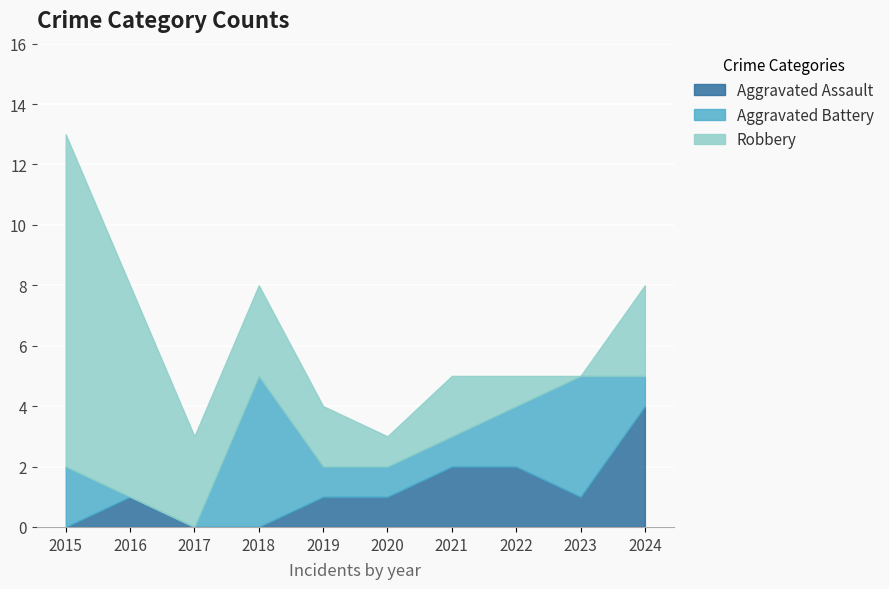

Which series has the widest spread of values?

Robbery